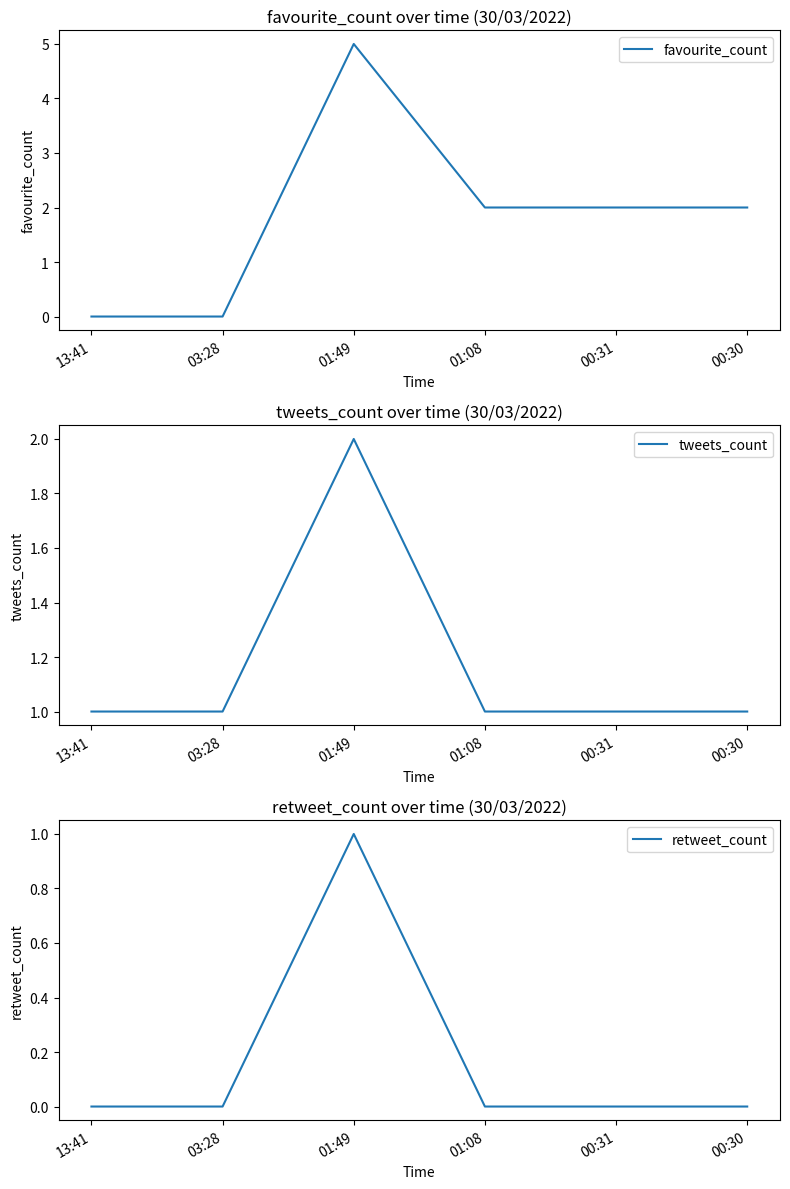

How many values in retweet_count are above zero?

1